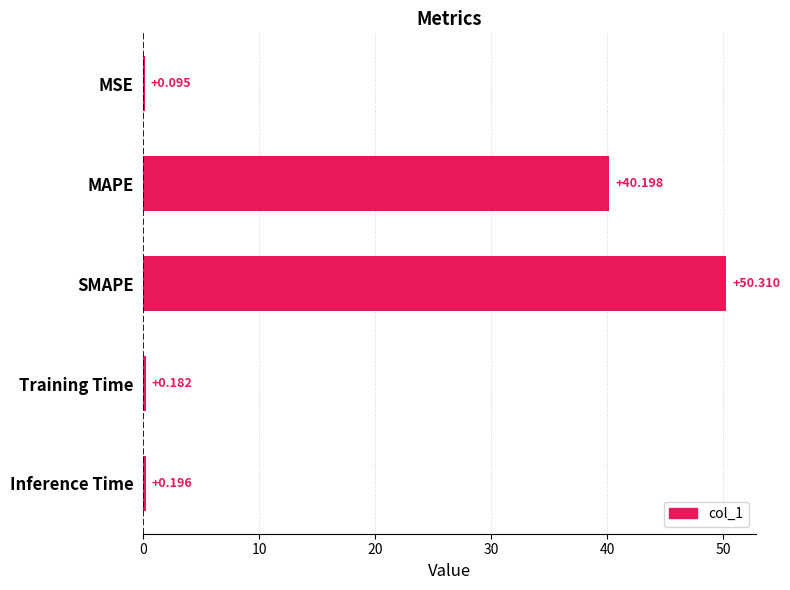

Which label corresponds to the largest value in the chart?

SMAPE